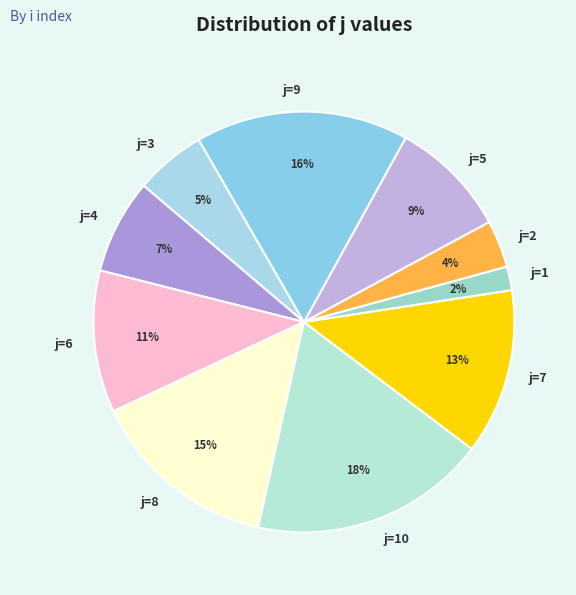

Which category has the biggest portion of the pie?

j=10